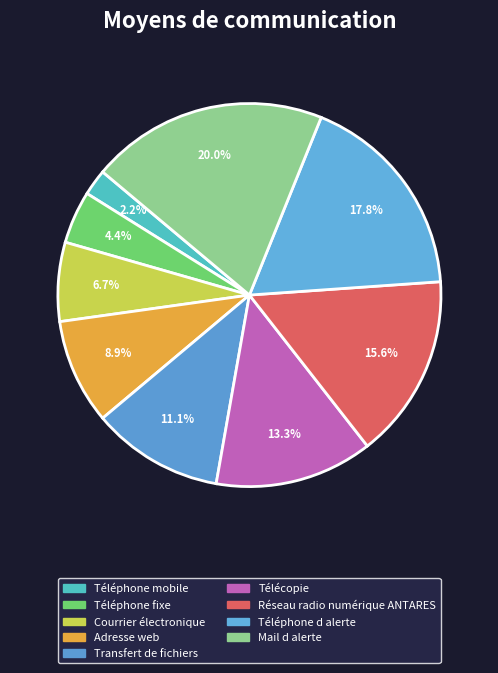

How many slices are in this pie chart?

9